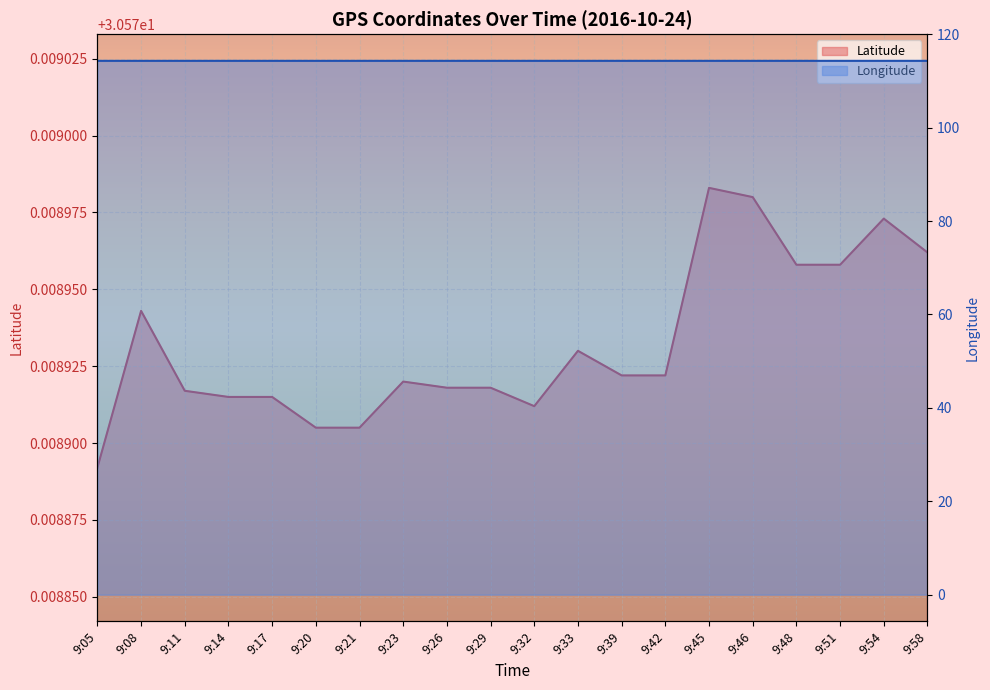

What are all the series names shown in the legend?

Latitude, Longitude